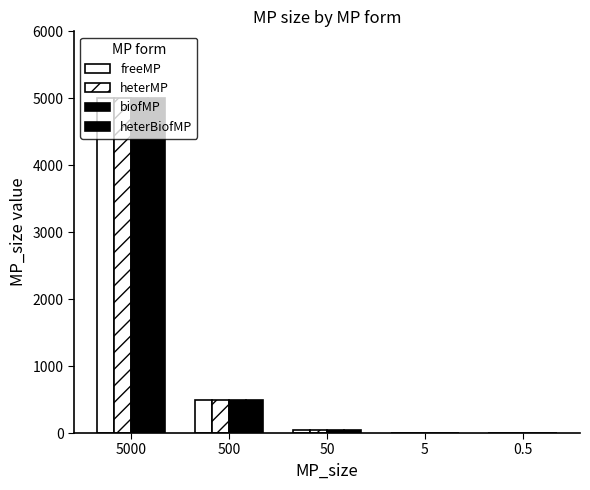

Does the chart contain stacked bars?

No